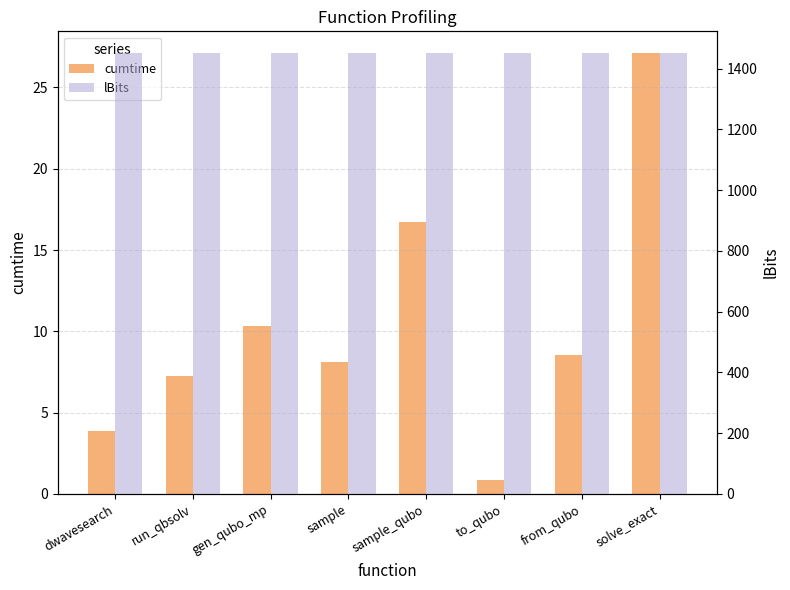

Reading left to right, transcribe all the data shown in this chart.

cumtime: 3.9	7.3	10.3	8.1	16.7	0.9	8.5	27.1
lBits: 1450.0	1450.0	1450.0	1450.0	1450.0	1450.0	1450.0	1450.0